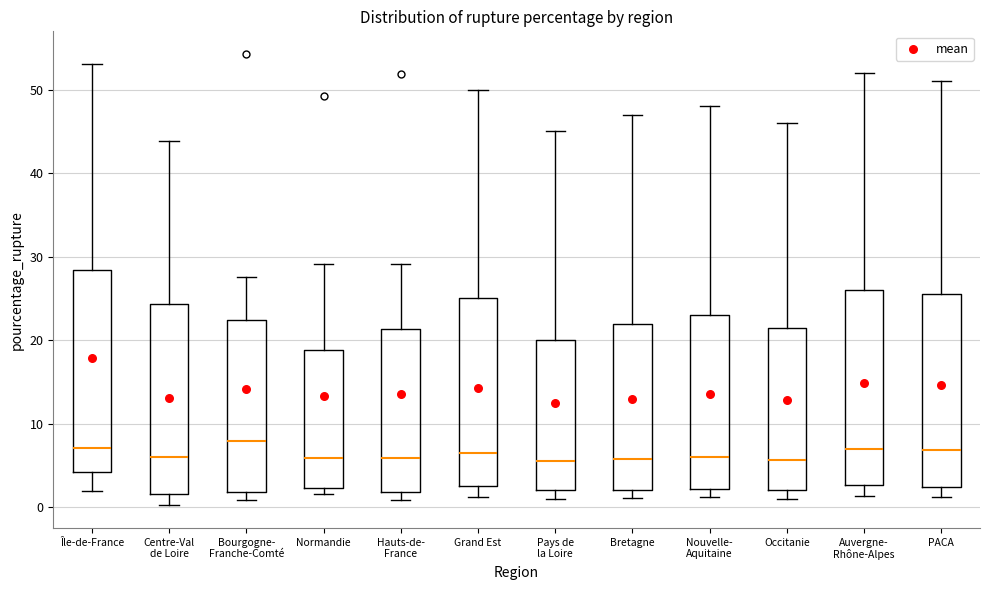

Reading left to right, read every box against the y-axis: the position of its median line, the range the box covers, and the ends of its whiskers. The values are not printed on the chart, so give them approximately, as read against the axis.

Île-de-France: median 7, box 4 to 28, whiskers 2 to 53
Centre-Val de Loire: median 6, box 2 to 24, whiskers 0 to 44
Bourgogne- Franche-Comté: median 8, box 2 to 22, whiskers 1 to 28
Normandie: median 6, box 2 to 19, whiskers 2 (just below the box's lower edge) to 29
Hauts-de- France: median 6, box 2 to 21, whiskers 1 to 29
Grand Est: median 7, box 3 to 25, whiskers 1 to 50
Pays de la Loire: median 6, box 2 to 20, whiskers 1 to 45
Bretagne: median 6, box 2 to 22, whiskers 1 to 47
Nouvelle- Aquitaine: median 6, box 2 to 23, whiskers 1 to 48
Occitanie: median 6, box 2 to 22, whiskers 1 to 46
Auvergne- Rhône-Alpes: median 7, box 3 to 26, whiskers 1 to 52
PACA: median 7, box 2 to 26, whiskers 1 to 51